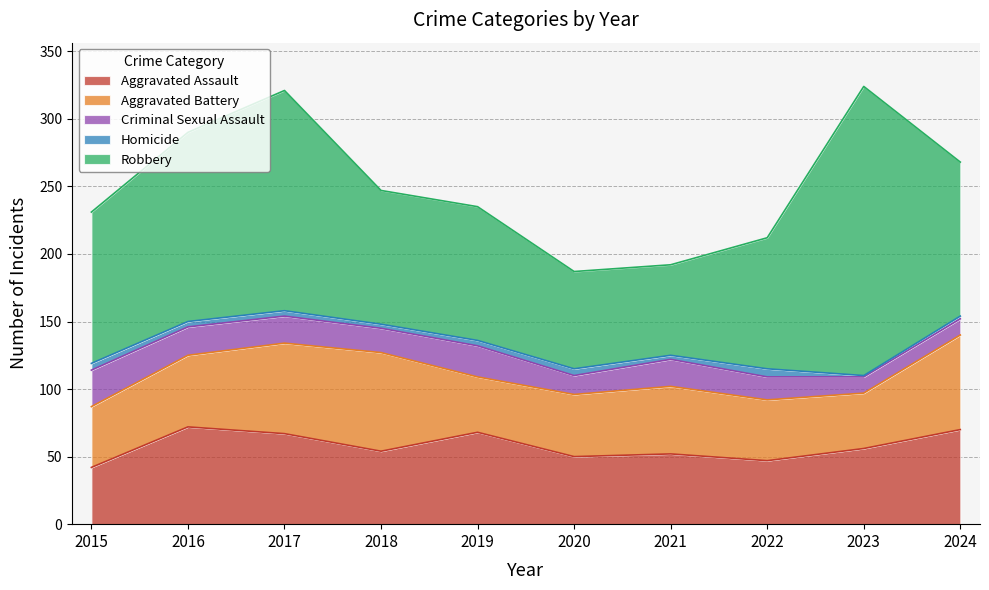

At which category is the sum across all series the highest?

2023